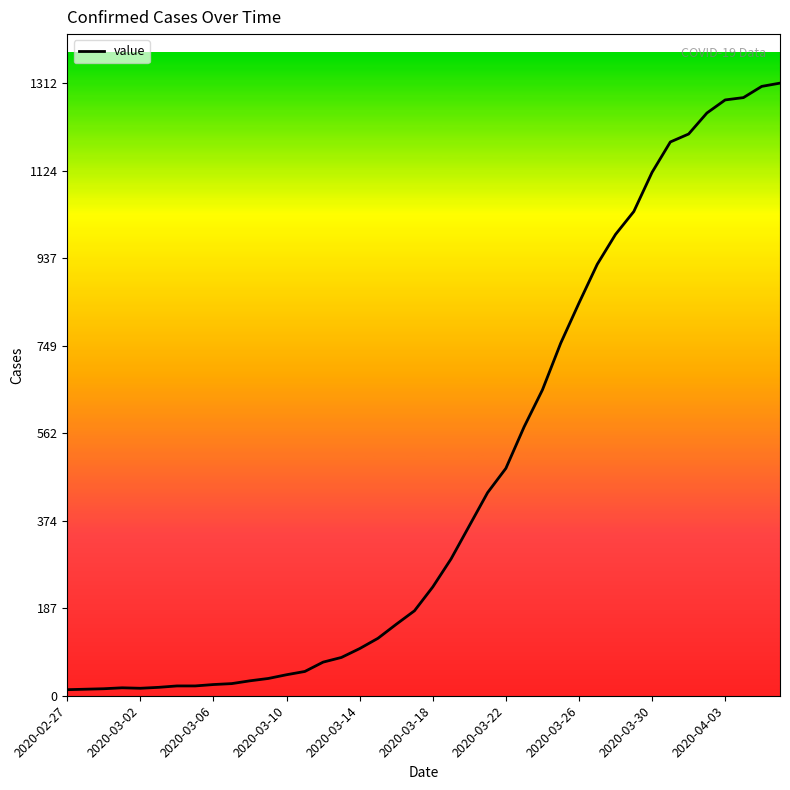

What is the maximum value shown in the chart?

1312